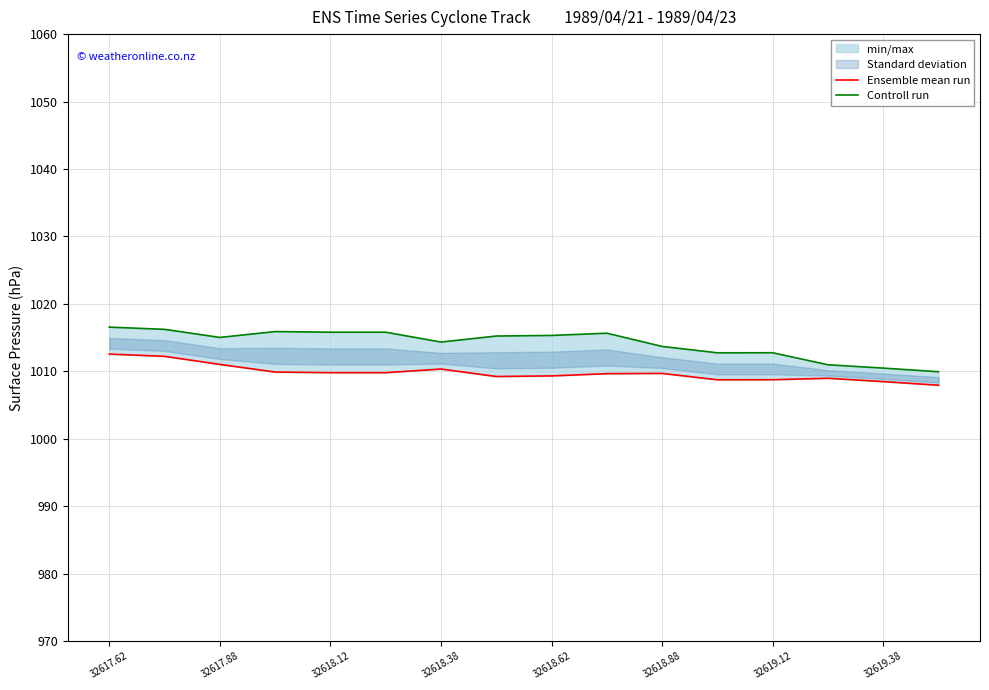

At which label is Ensemble mean run closest to 1010?

32618.38